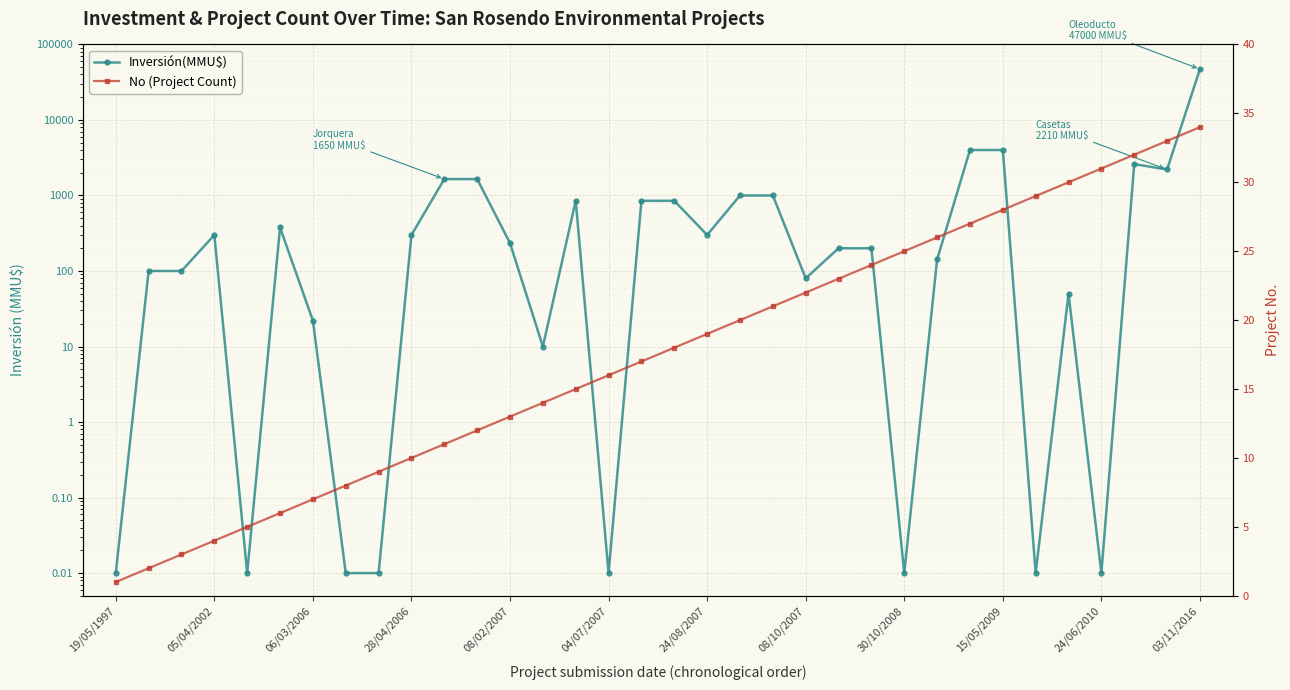

What is the difference between the Inversión(MMU$) values at 17 and 20?

150.0